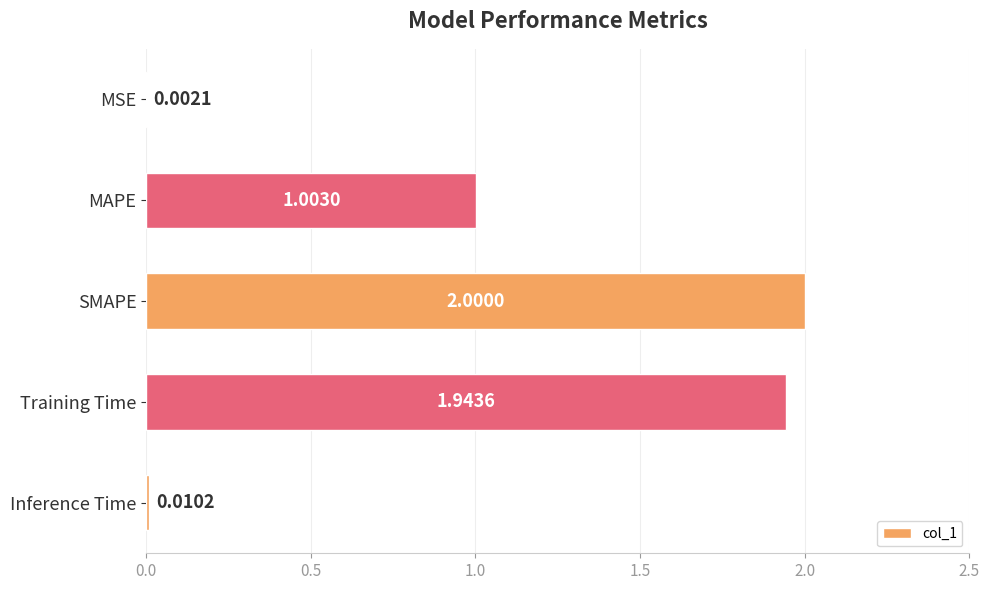

Which has a higher value, Training Time or MAPE?

Training Time